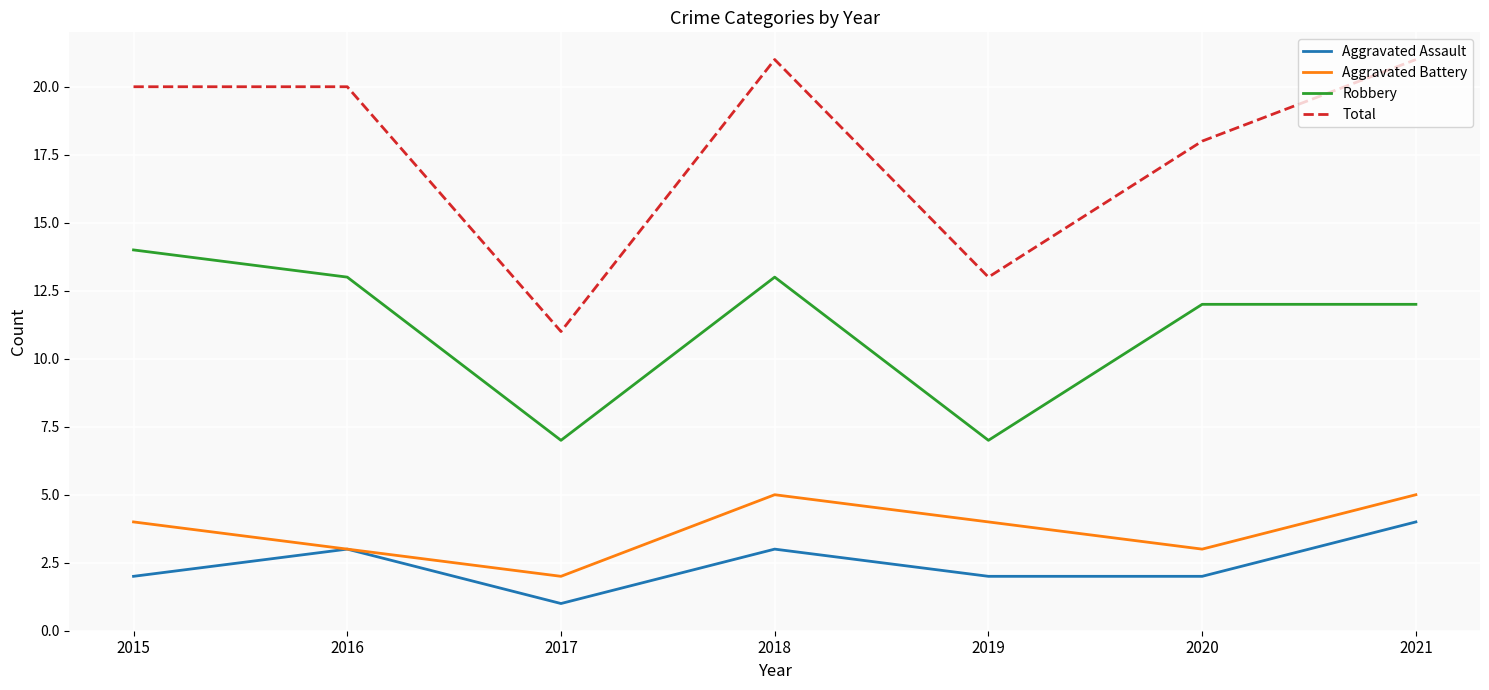

List the series in order of their peak value, highest first.

Total, Robbery, Aggravated Battery, Aggravated Assault